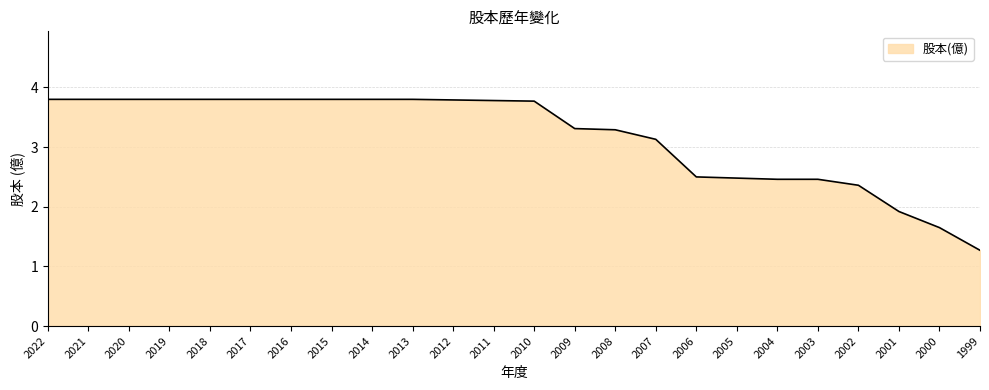

What is the change in value from 2000 to 1999?

-0.4